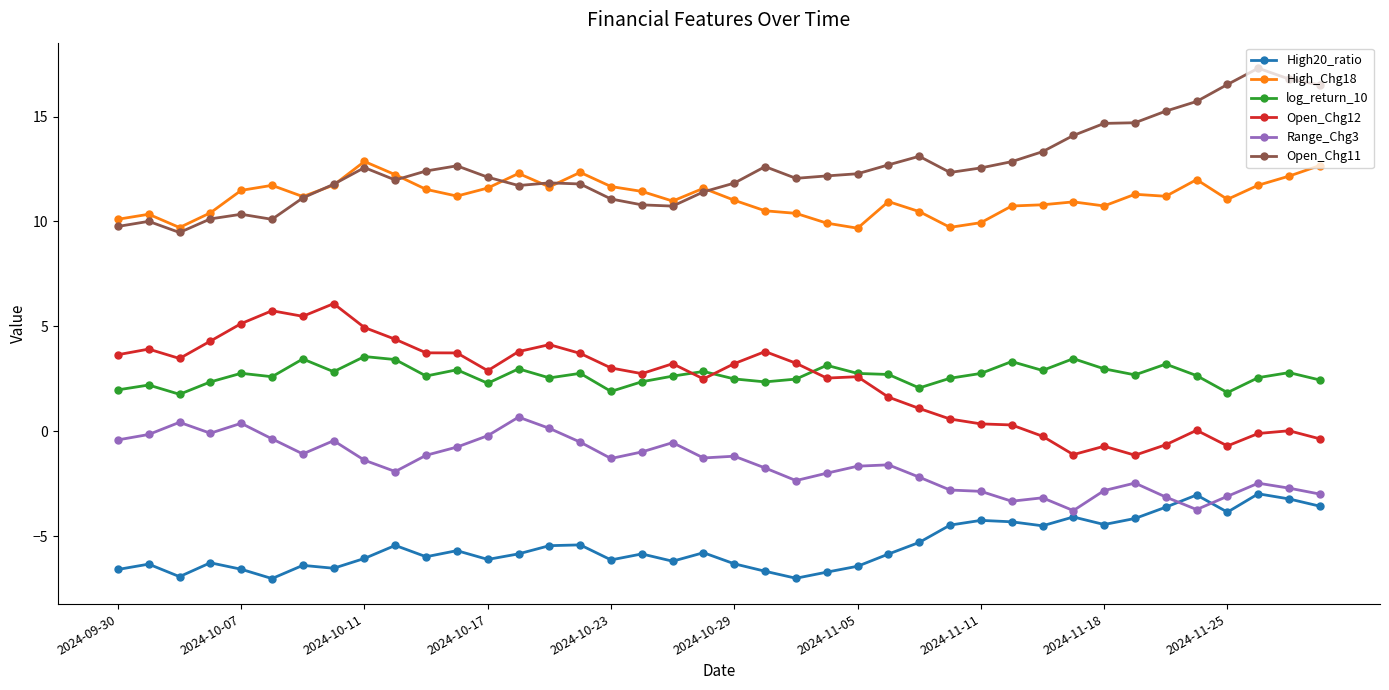

True or false: Open_Chg12 and Range_Chg3 cross at least once.

False